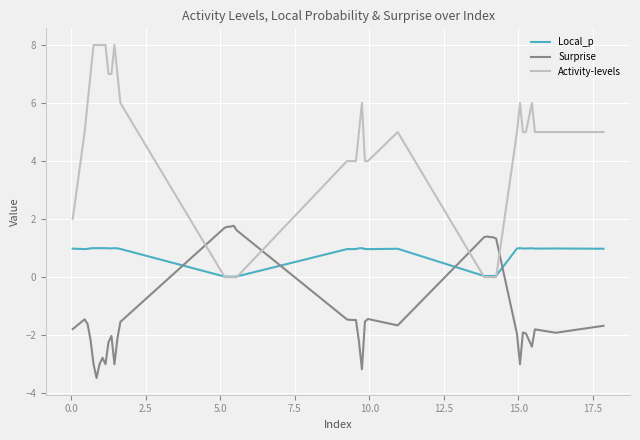

What are all the series names shown in the legend?

Local_p, Surprise, Activity-levels